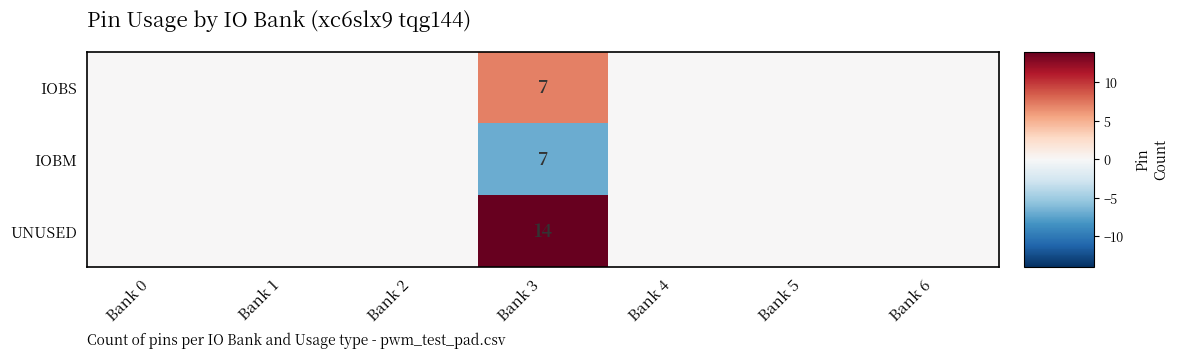

What is the total value across all series at Bank 3?

28